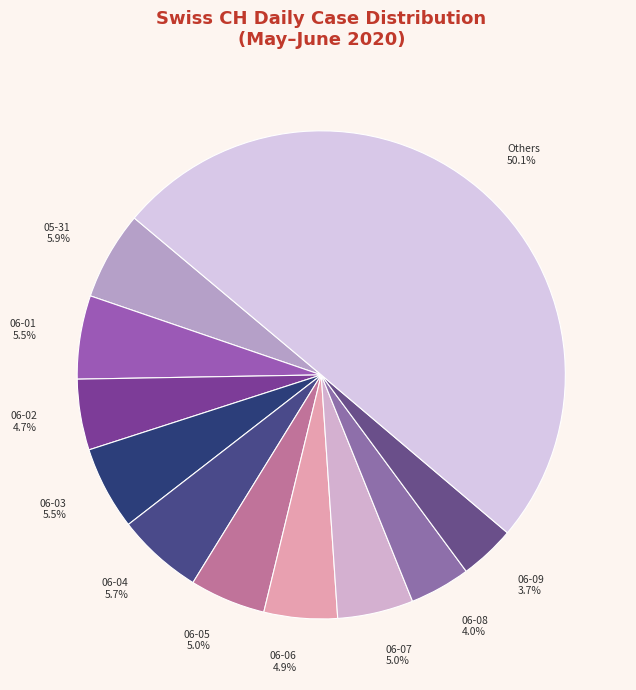

How many segments does this pie chart have?

11